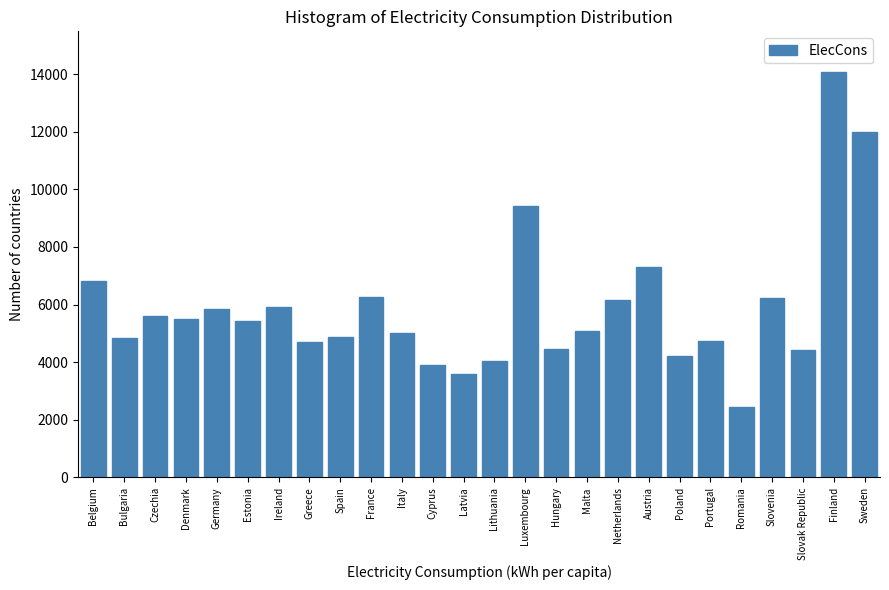

Which label corresponds to the largest value in the chart?

Finland